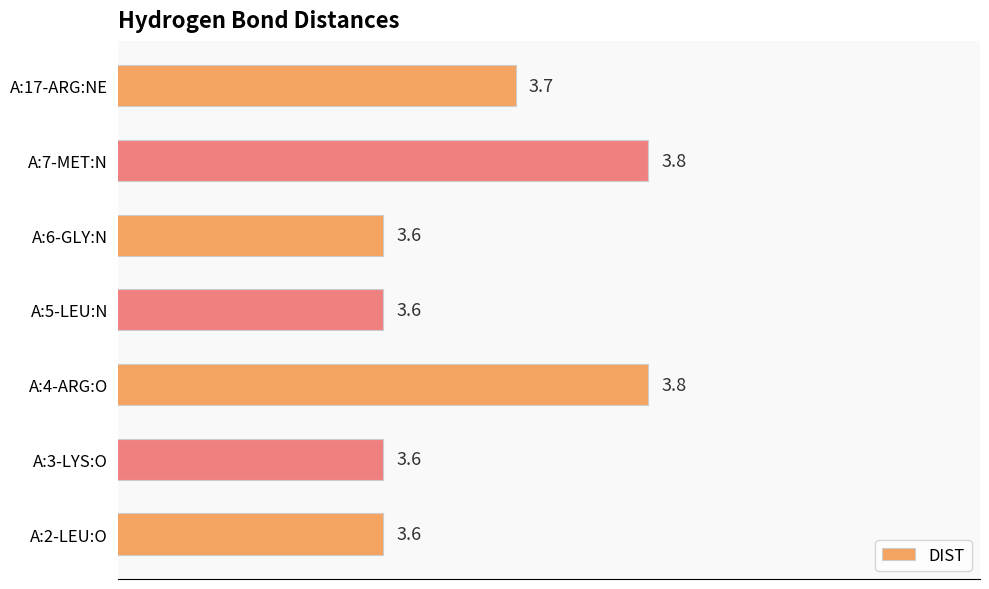

Which has a higher value, A:17-ARG:NE or A:5-LEU:N?

A:17-ARG:NE